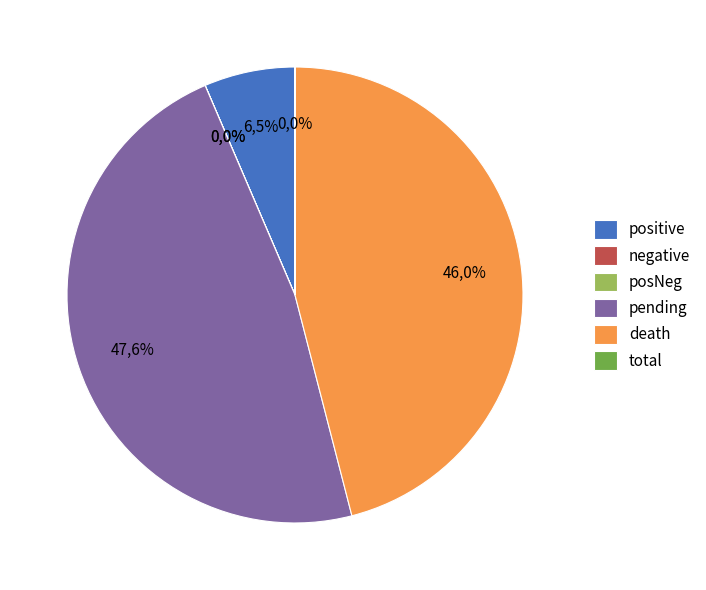

Which has a higher value, positive or negative?

positive